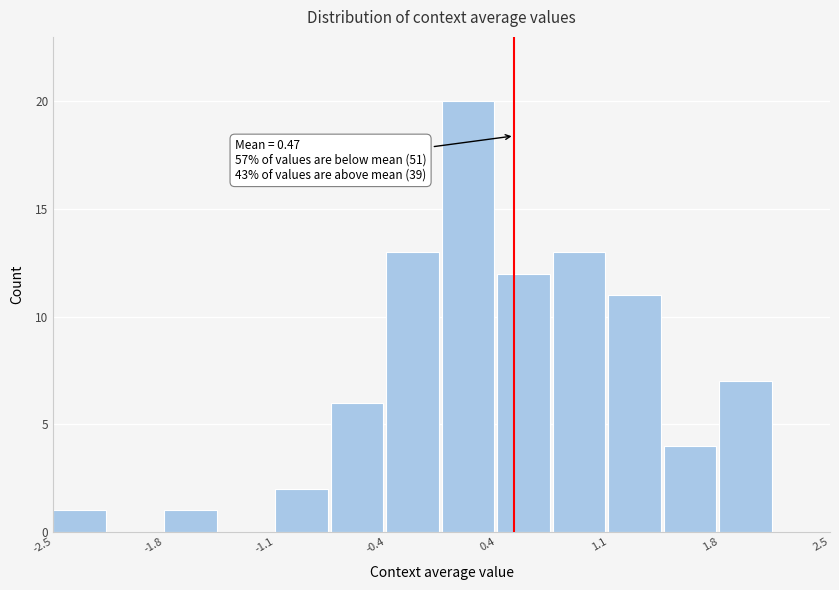

Around what value on the x-axis is the tallest bar? Give the approximate position of its centre, as read against the axis.

0.2